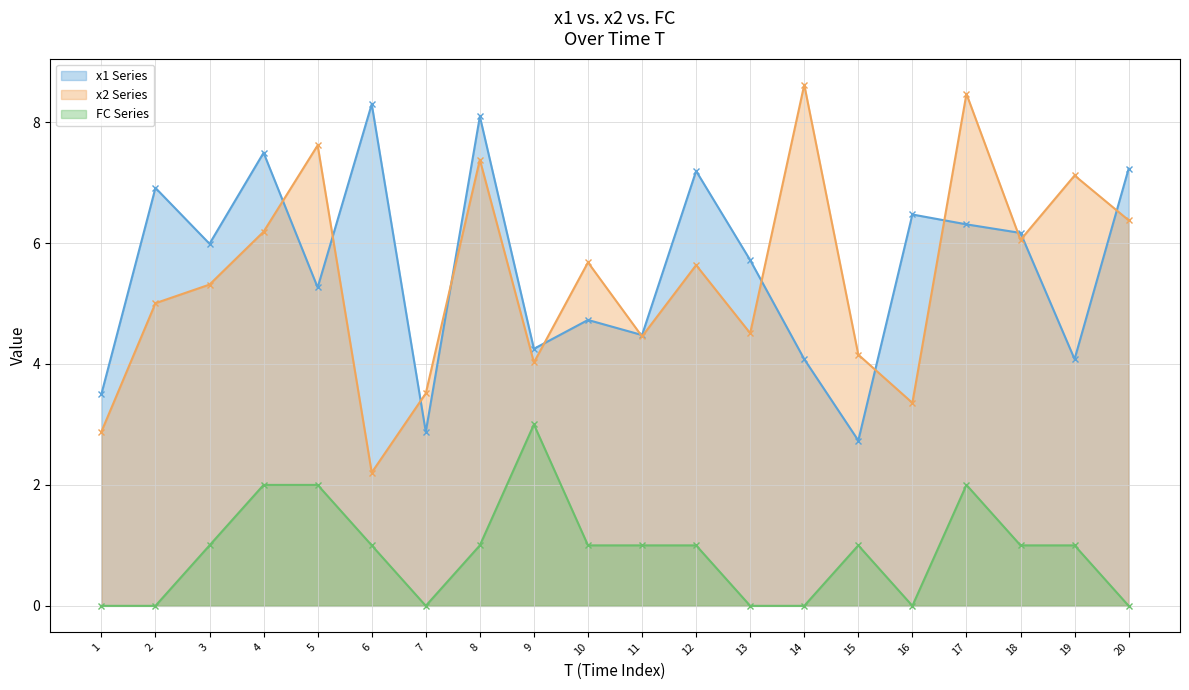

What is the greatest value displayed?

8.6